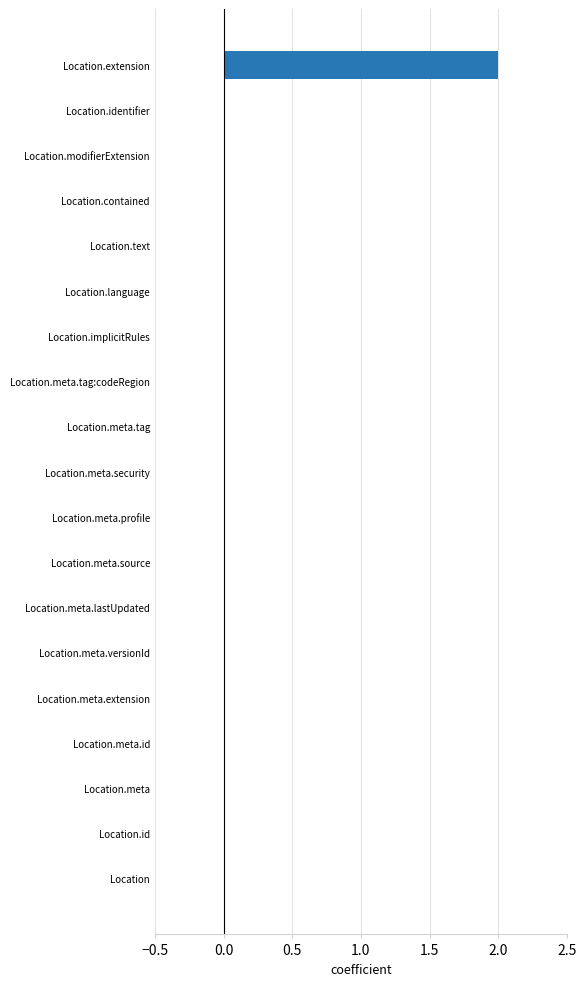

At which category does the chart reach its peak across all series?

Location.extension